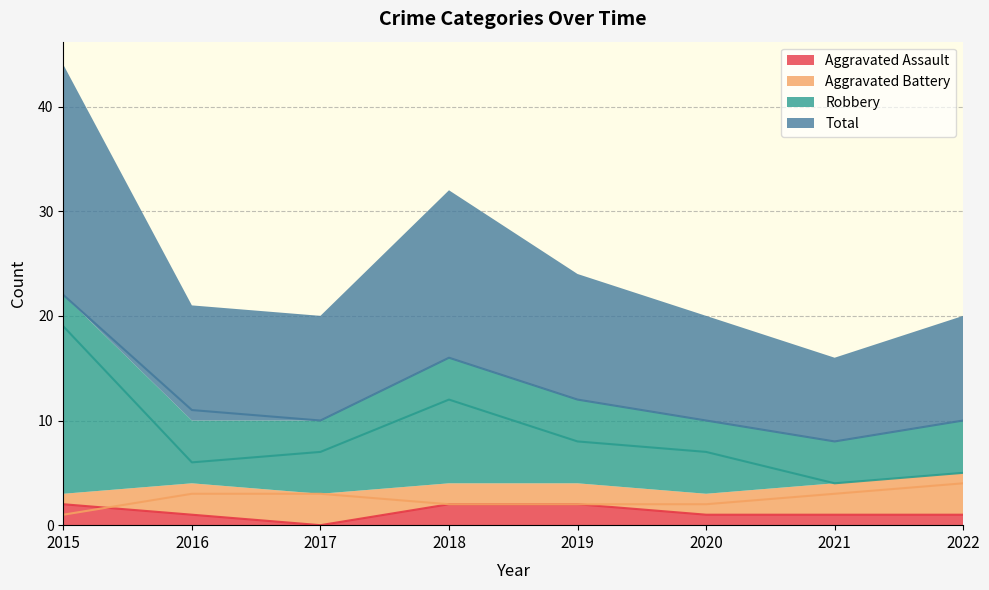

Where is Robbery nearest to the value 11?

2018